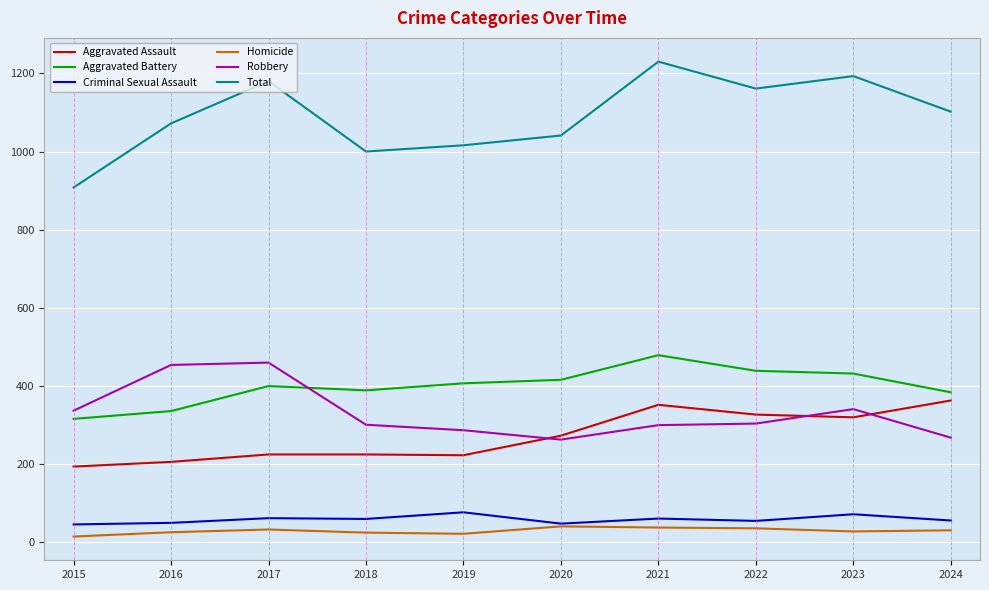

True or false: Criminal Sexual Assault has a value of 103 at 2018.

False